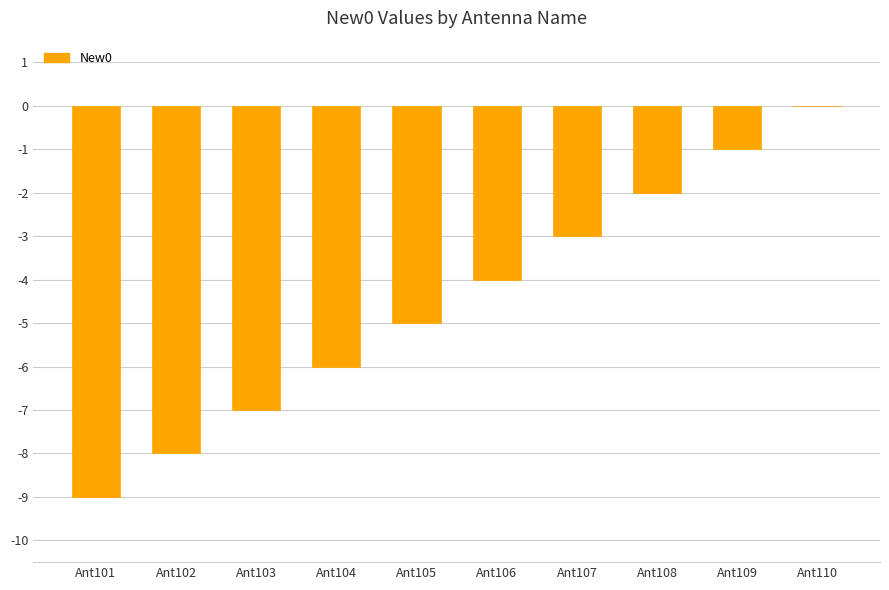

Where does the data first go above -4?

Ant107